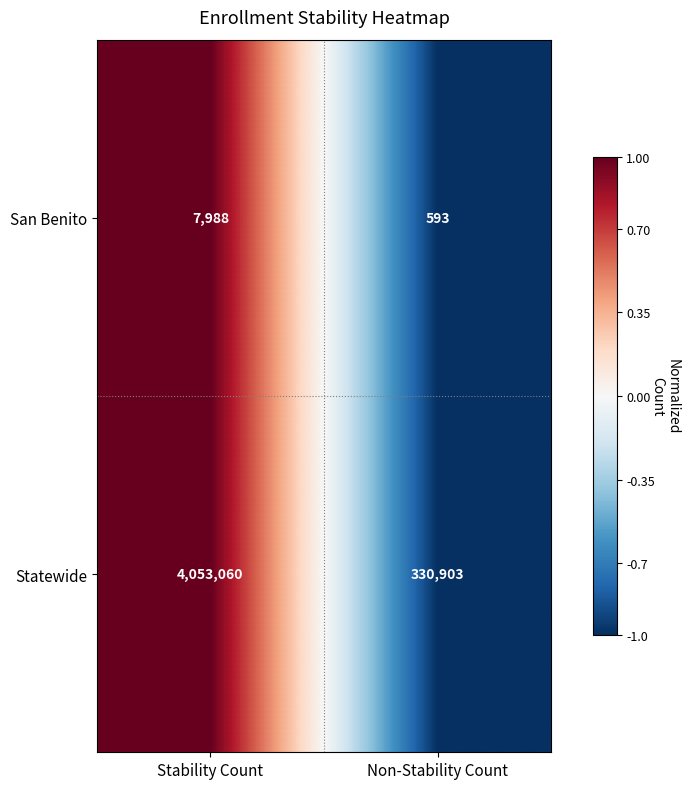

Reading left to right, transcribe all the data shown in this chart.

San Benito: Stability Count=7988	Non-Stability Count=593
Statewide: Stability Count=4053060	Non-Stability Count=330903